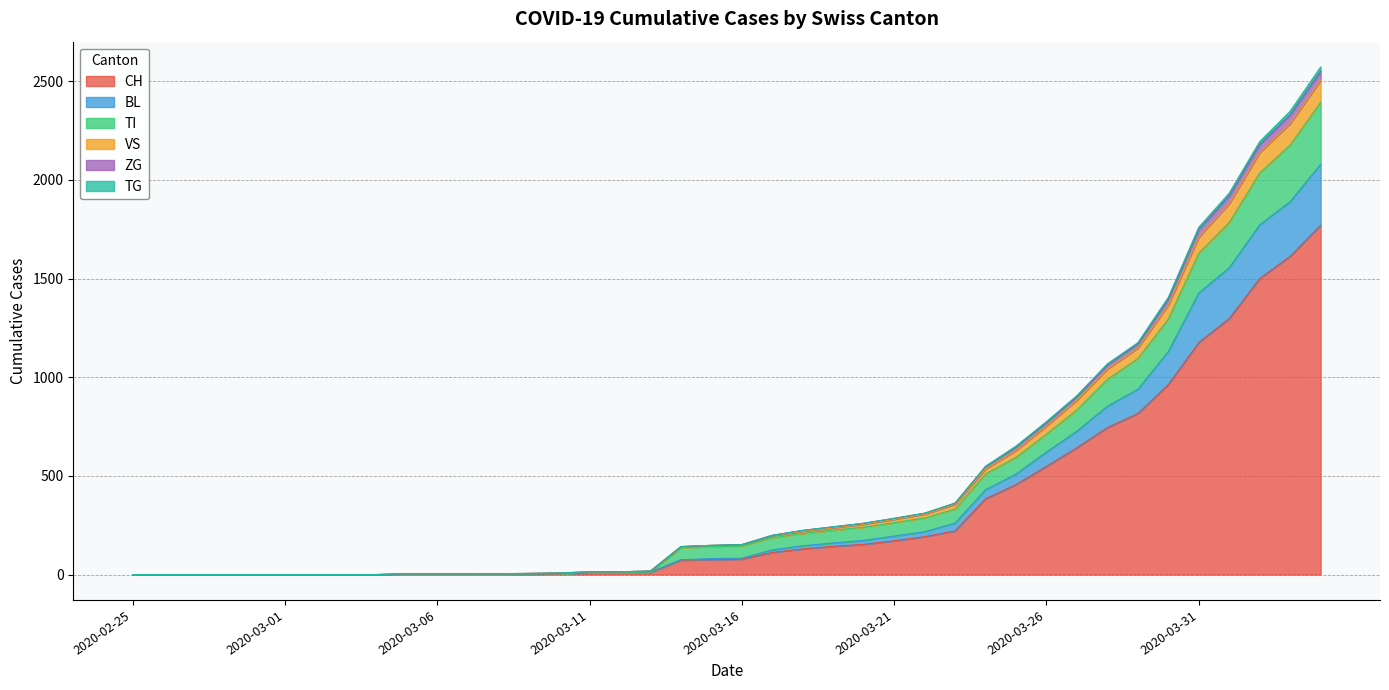

Which category has the lowest value in the TI series?

2020-02-25